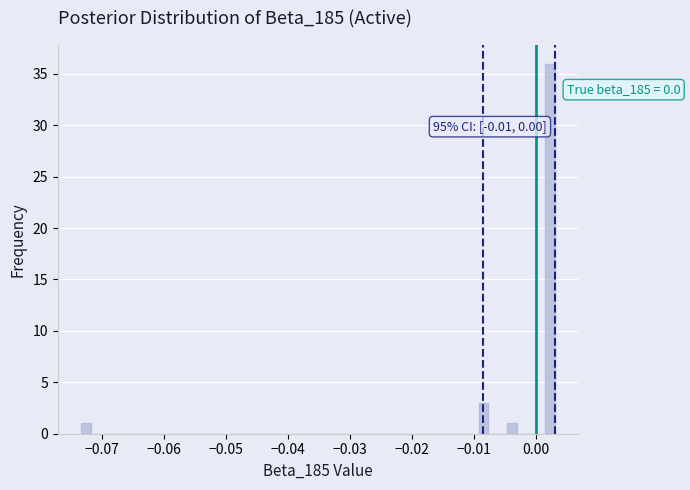

Read against the x-axis, roughly where is the centre of the tallest bar?

0.002